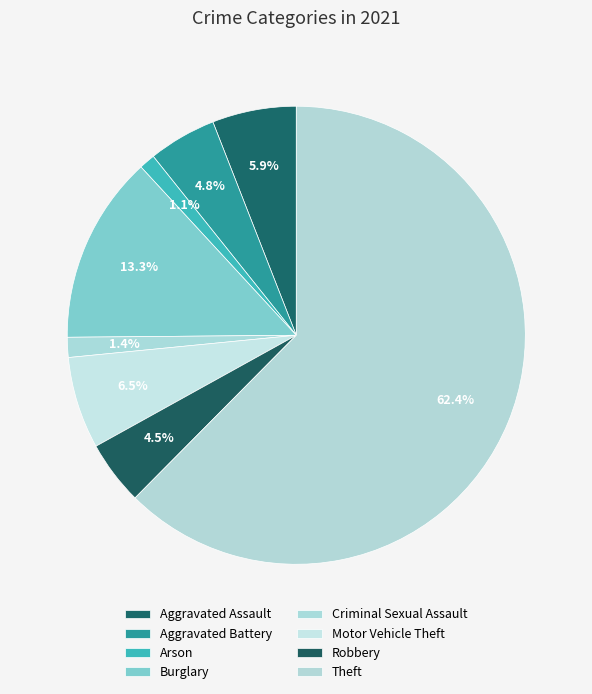

What is the total percentage of Theft and Aggravated Battery?

67.2%